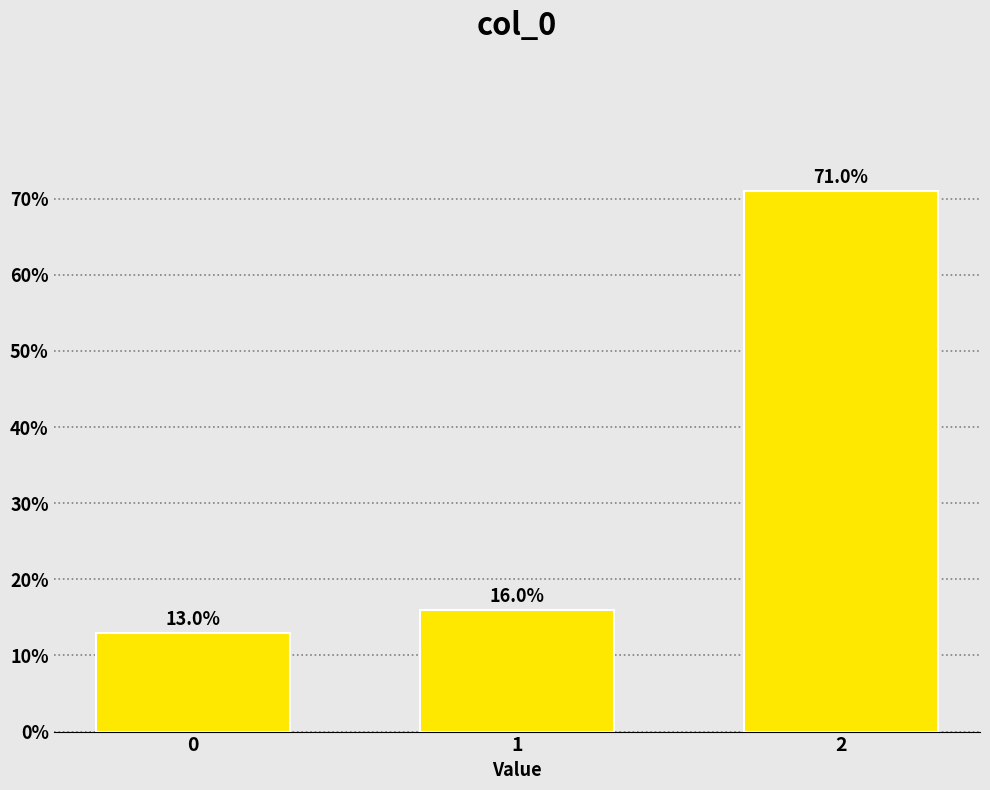

Reading right to left, list all the values displayed in this chart.

71	16	13